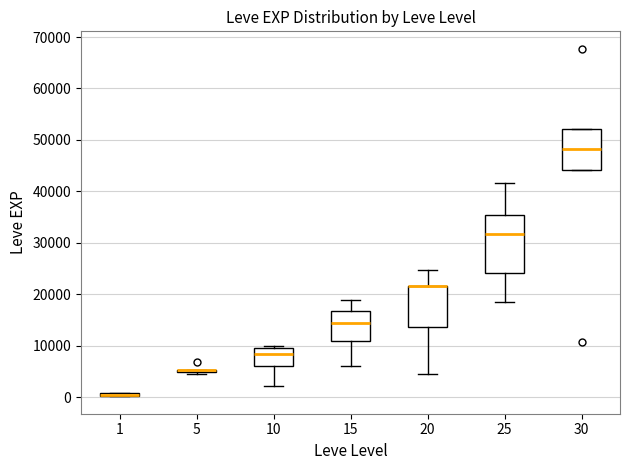

Which box is the tallest, from its lower edge to its upper edge?

25